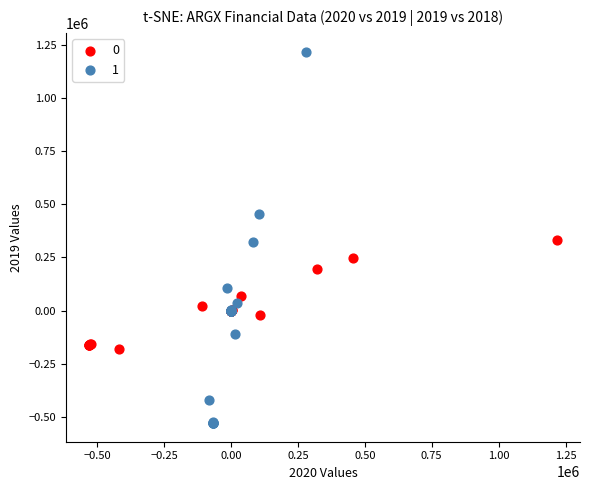

Which series contains the lowest Y value?

1